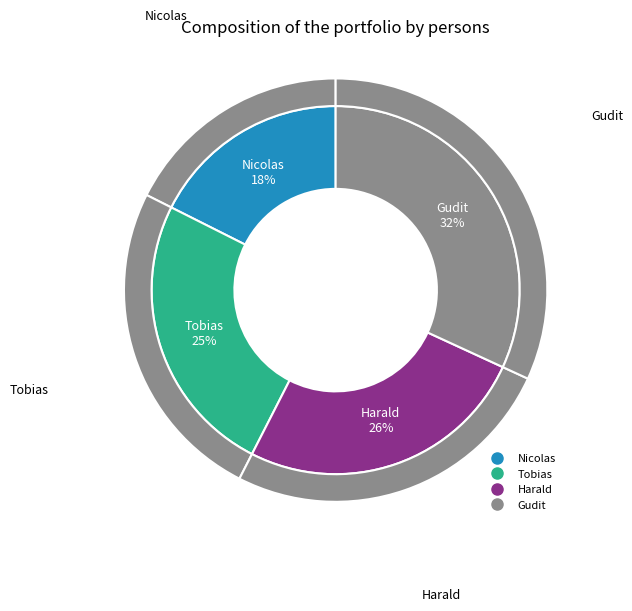

What percentage do Tobias and Nicolas together represent?

42.5%